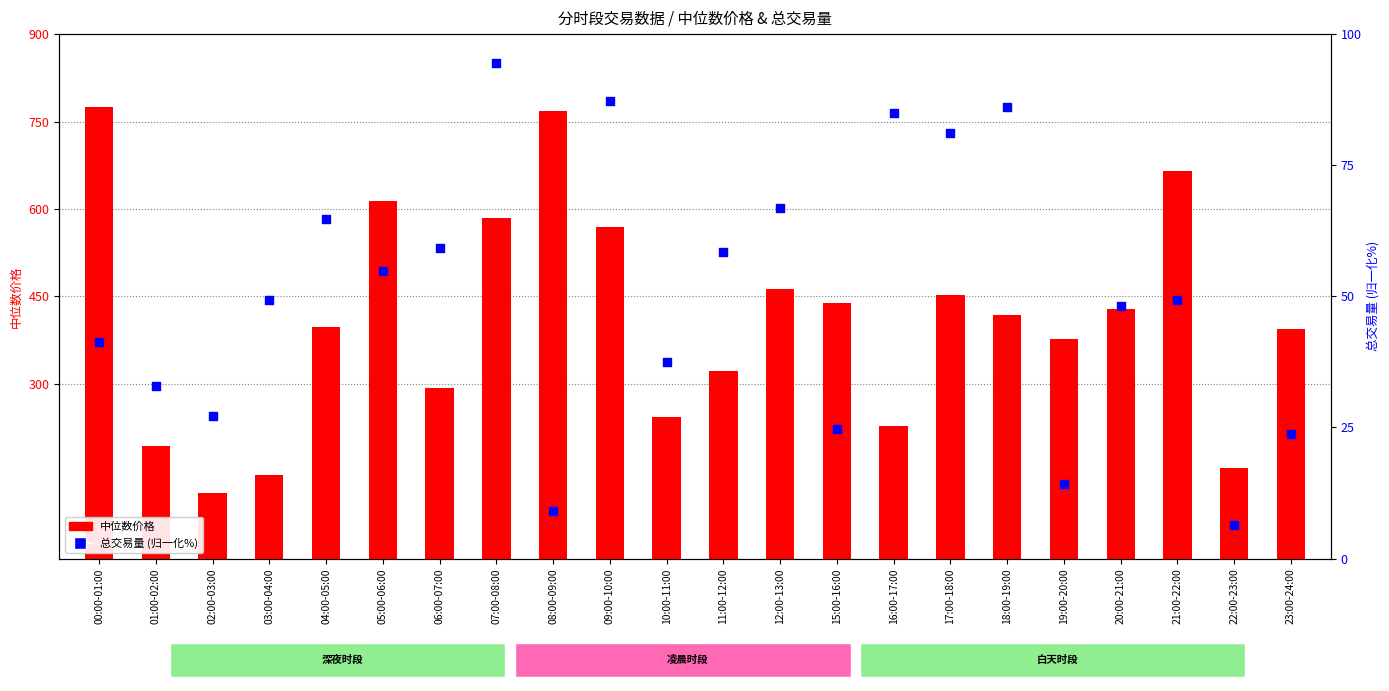

Which series reaches the maximum Y coordinate?

中位数价格